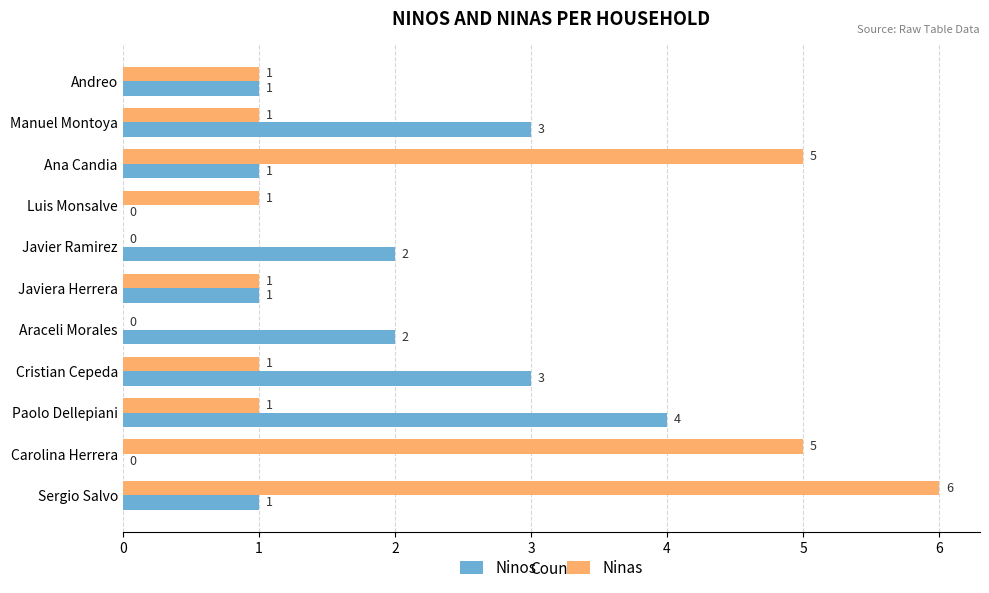

At which category is the sum across all series the highest?

Sergio Salvo